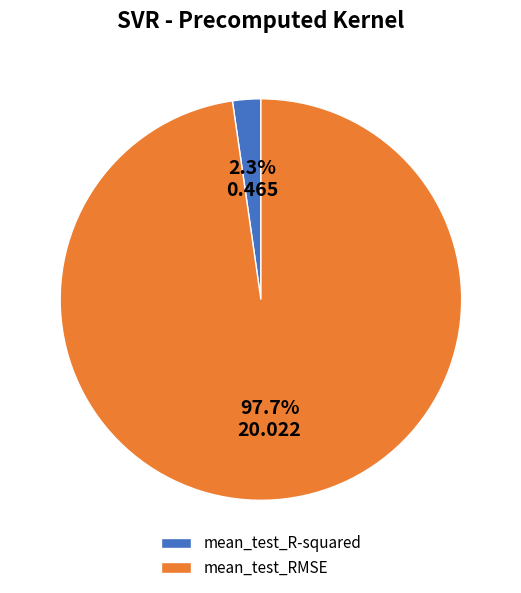

What portion of the pie excludes mean_test_R-squared?

97.7%